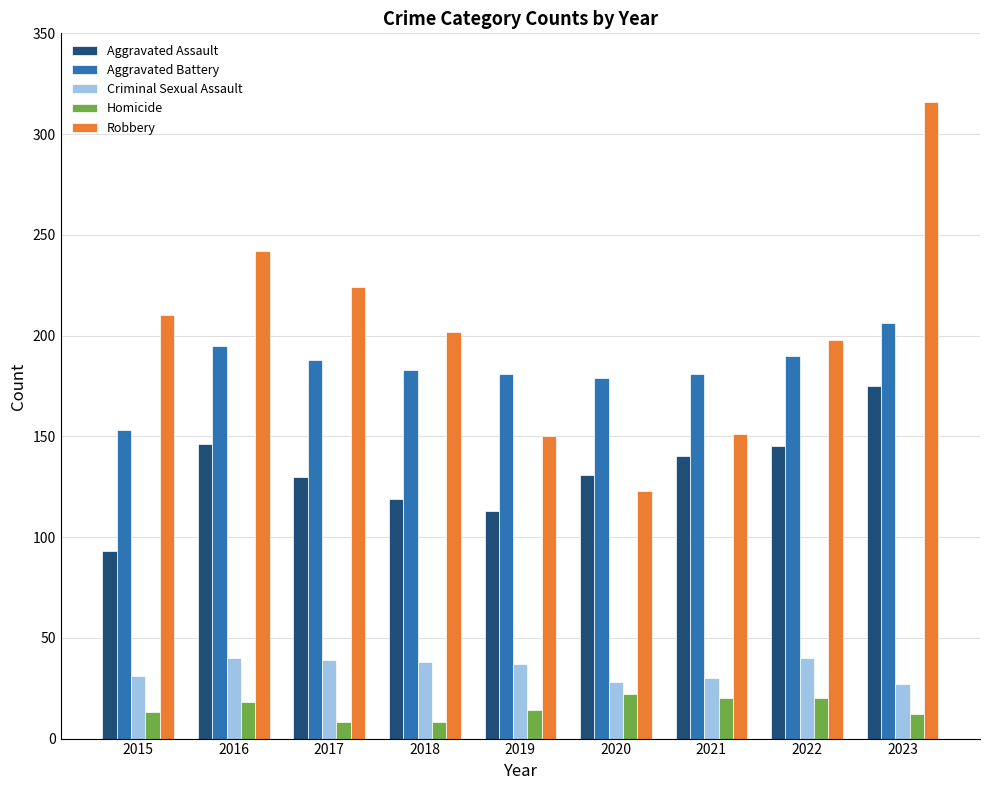

What is the spread (max minus min) of values at 2023?

304